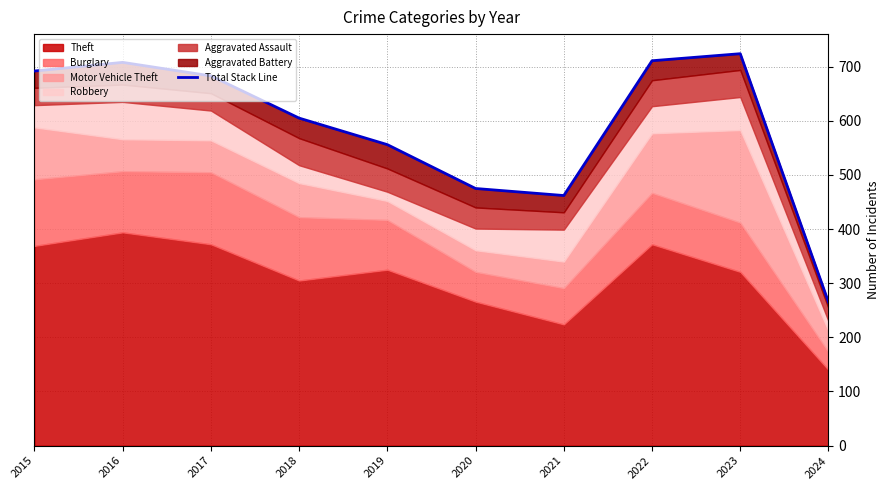

What is the change in value from 2019 to 2022?

+155